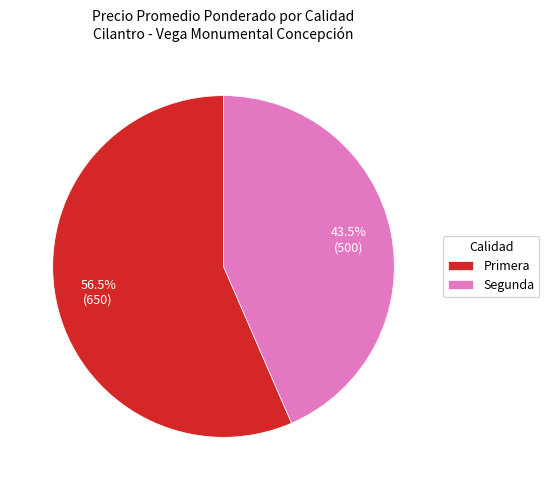

To the nearest percent, what is the difference between the Segunda and Primera slice percentages?

13%